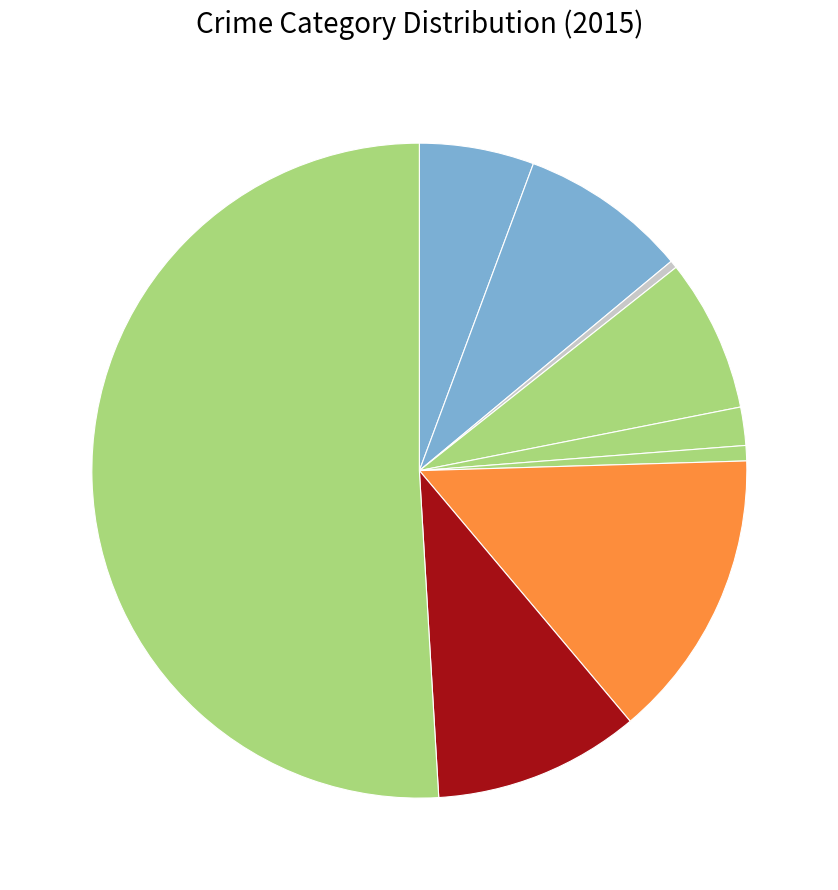

Which slice represents more than half of the pie?

Theft